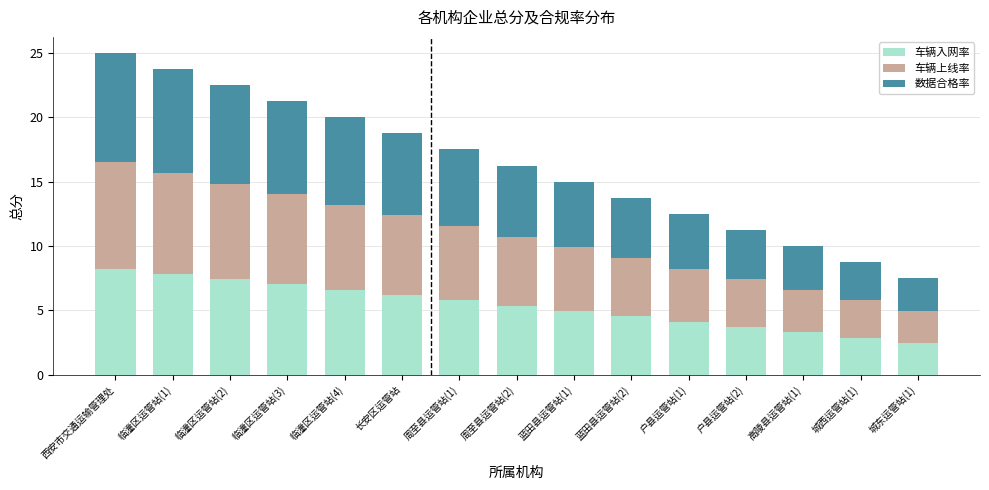

What is the sum of the 车辆入网率 values at 户县运管站(2) and 户县运管站(1)?

7.8